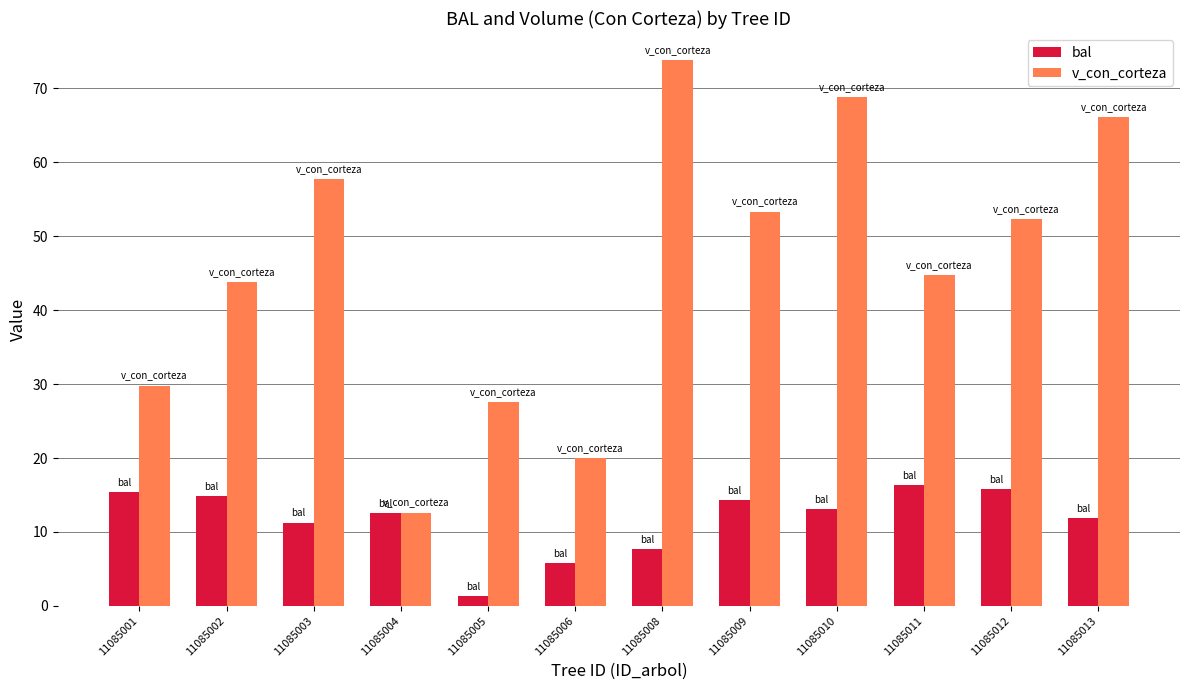

Count the number of data series in this chart.

2